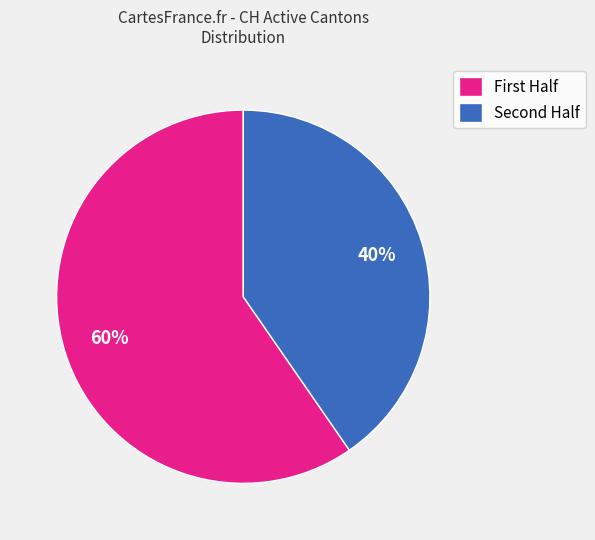

Rank the categories by value from lowest to highest.

Second Half, First Half